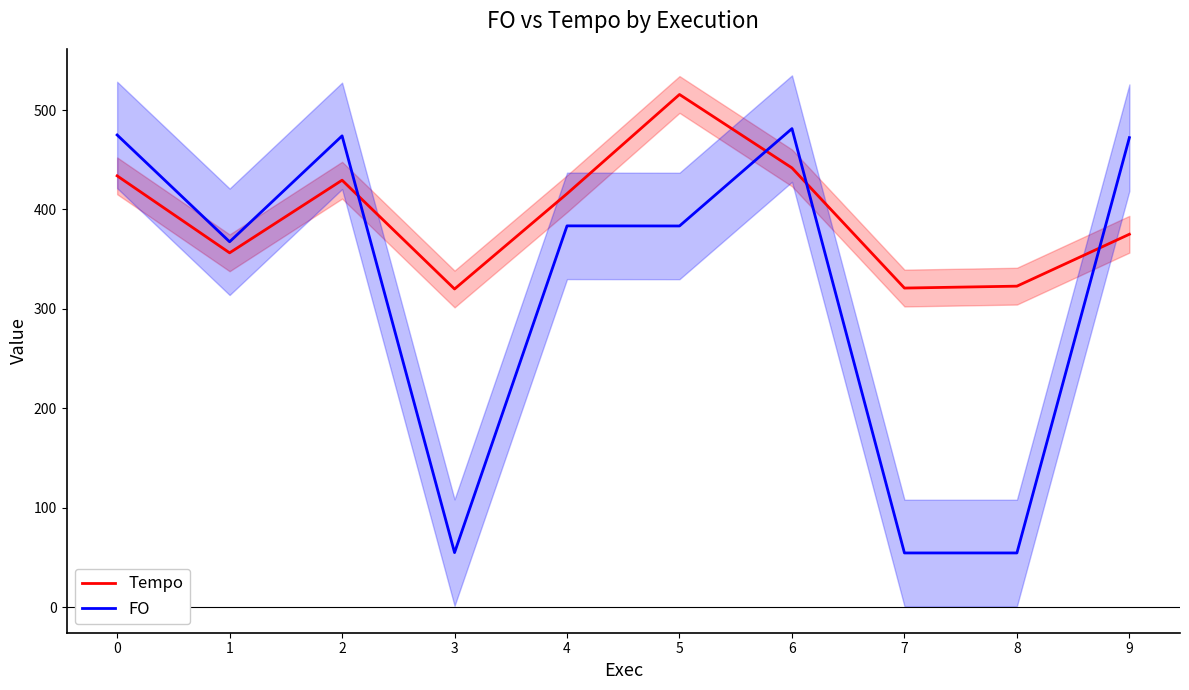

Which category has the highest value in the Tempo series?

5